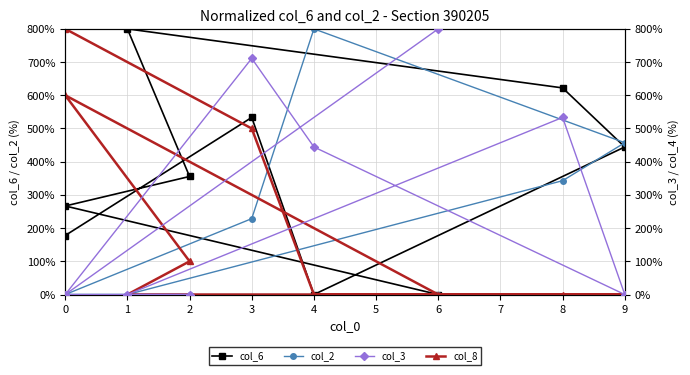

What is the average value of the col_3 series?

276.5